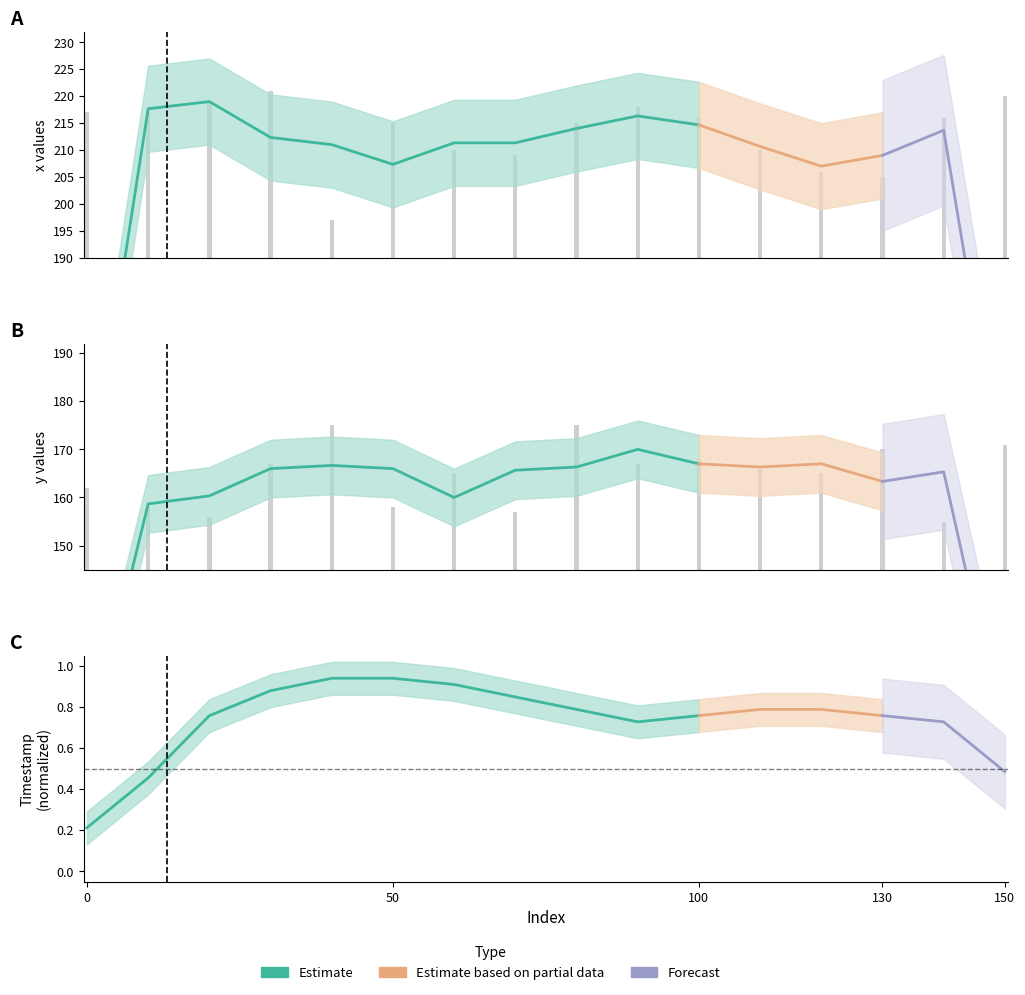

True or false: y has a value of 272 at 90.

False